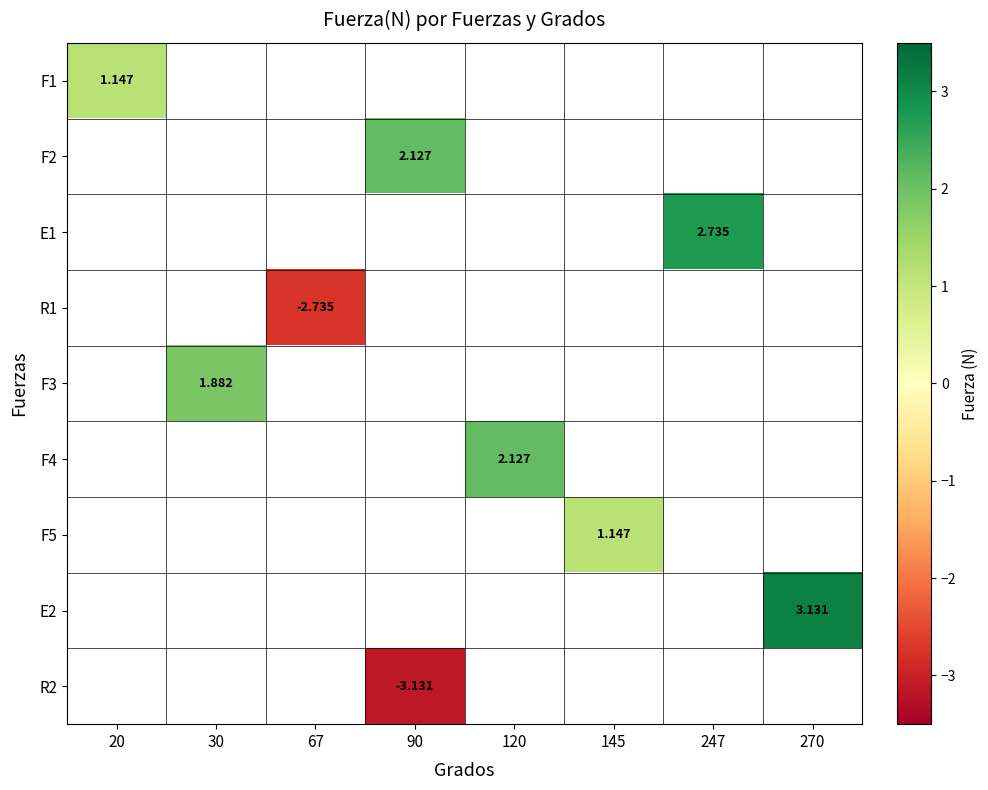

How many values in row_1 are above zero?

1